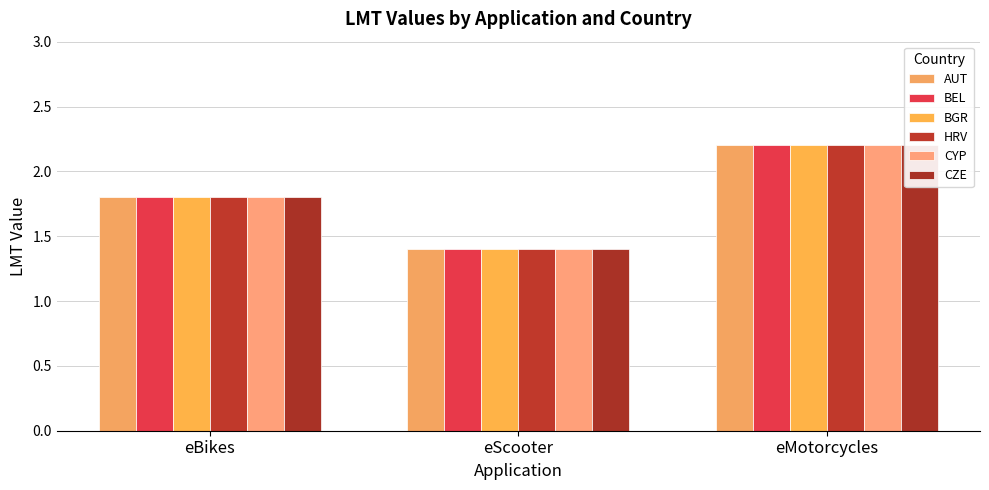

How many series are shown in this chart?

6